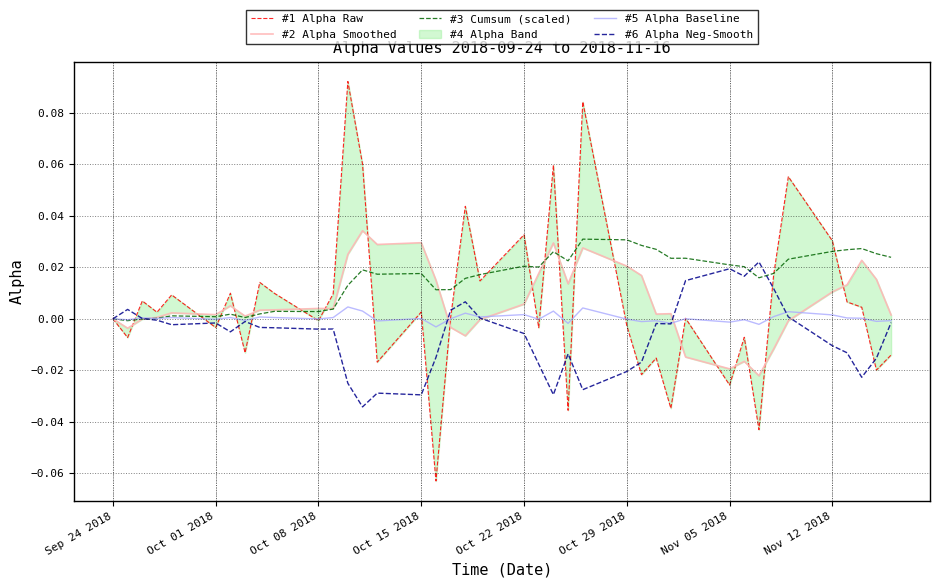

How many data points in #1 Alpha Raw are less than 0?

17